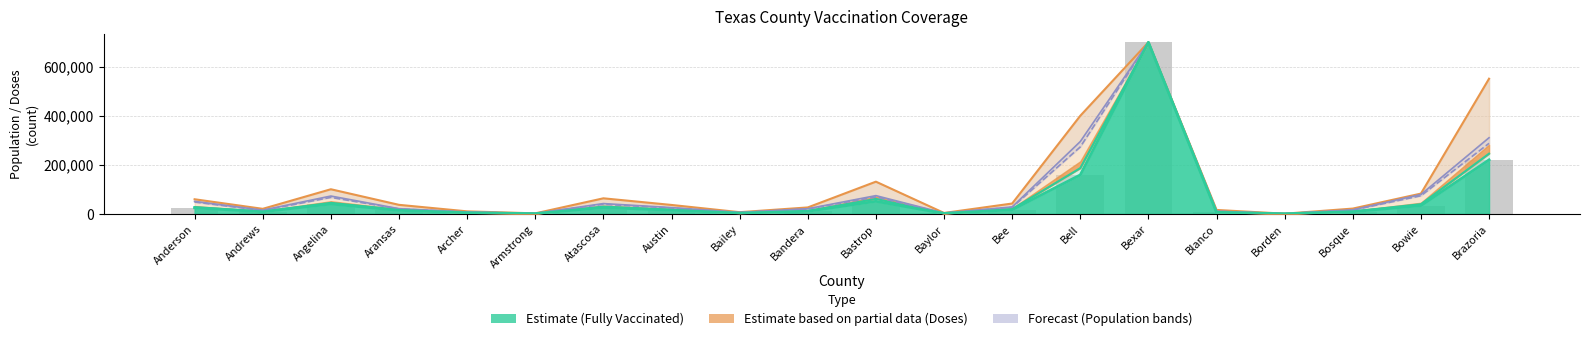

Rank the series by their maximum value, from lowest to highest.

People Fully Vaccinated, People Vaccinated with at least One Dose, Population 12+